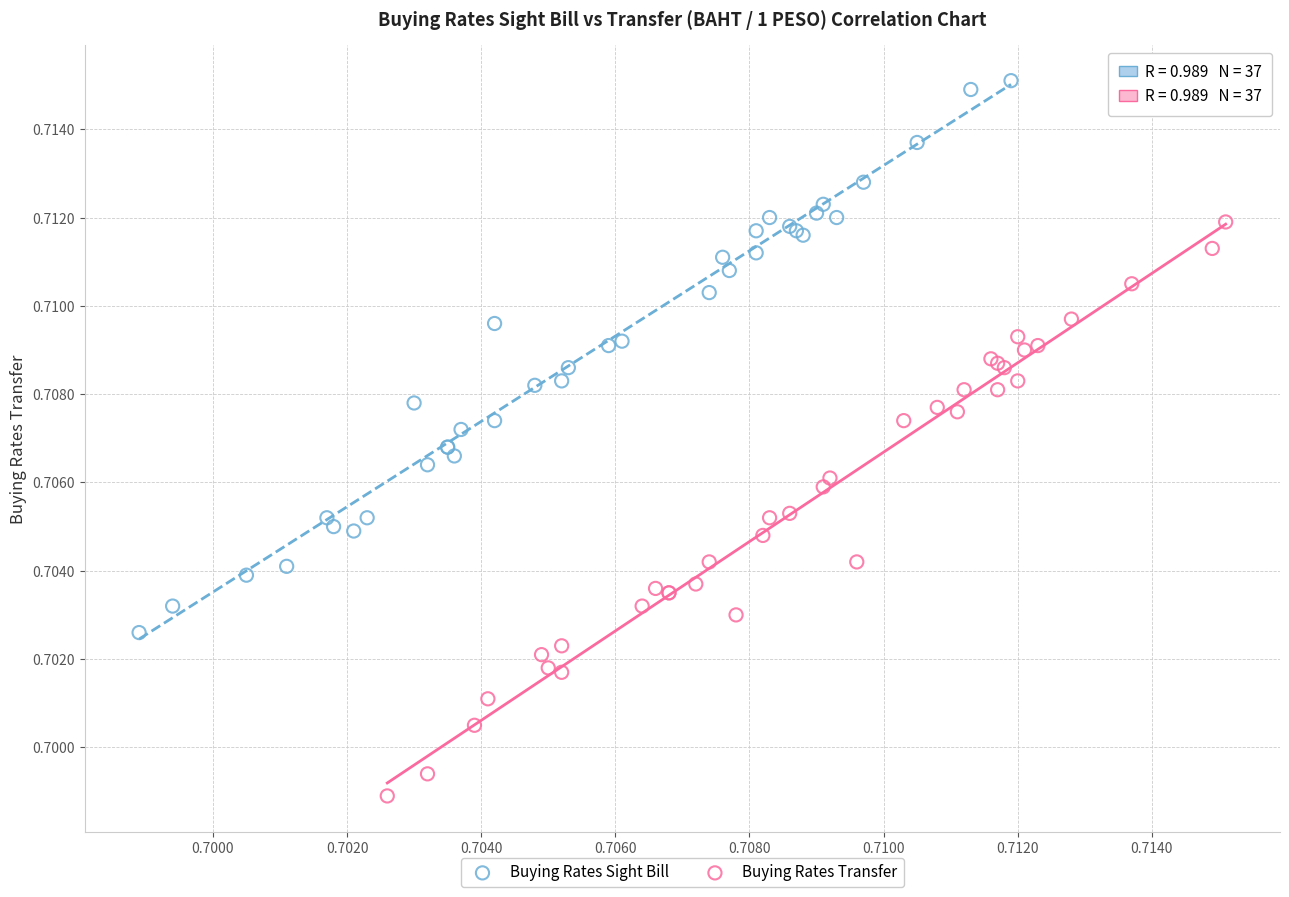

Which series reaches the minimum Y coordinate?

Buying Rates Transfer